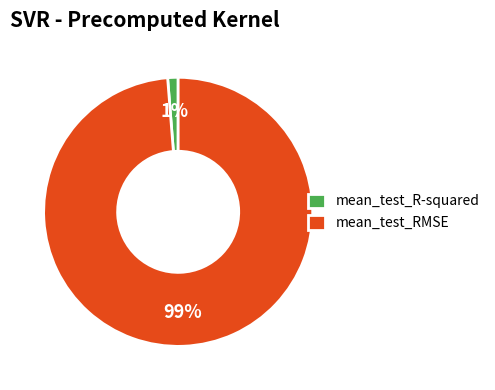

The mean_test_RMSE slice represents 89% of the pie. True or false?

False